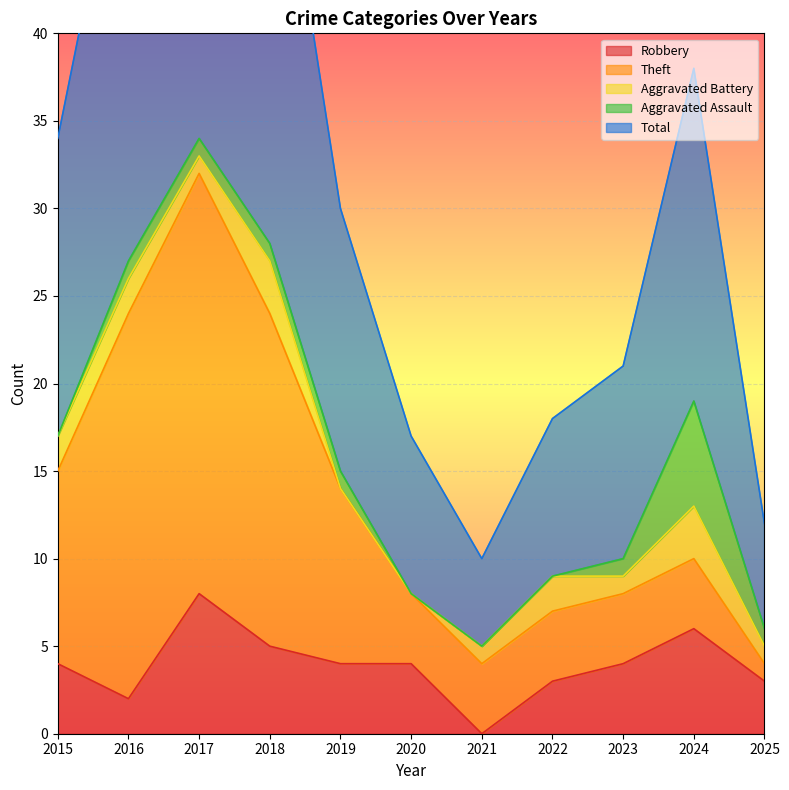

Rank the series at 2023 from highest to lowest value.

Total, Robbery, Theft, Aggravated Battery, Aggravated Assault